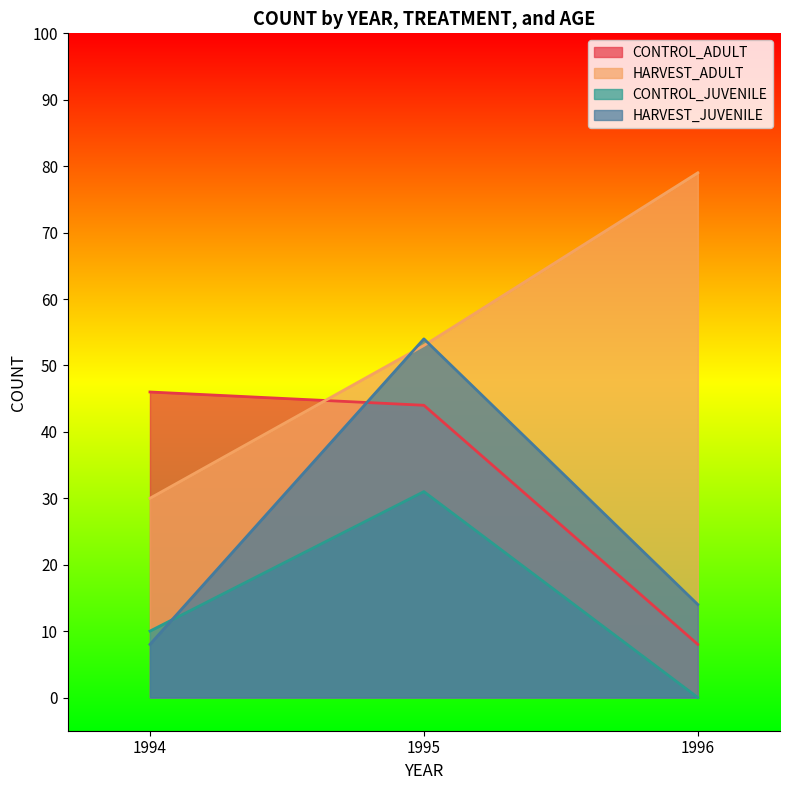

List the labels in order of HARVEST_JUVENILE value, smallest first.

1994, 1996, 1995